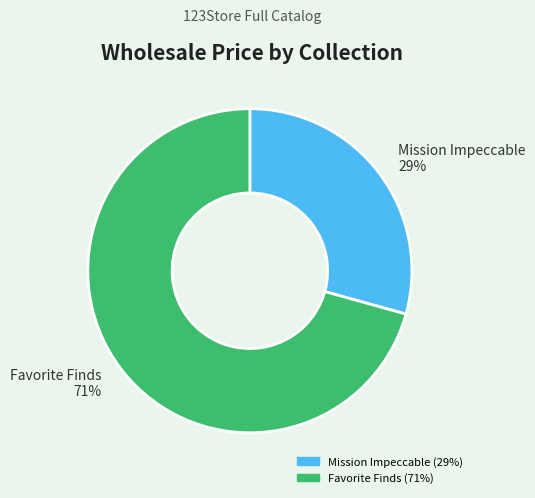

The Favorite Finds slice represents 71% of the pie. True or false?

True